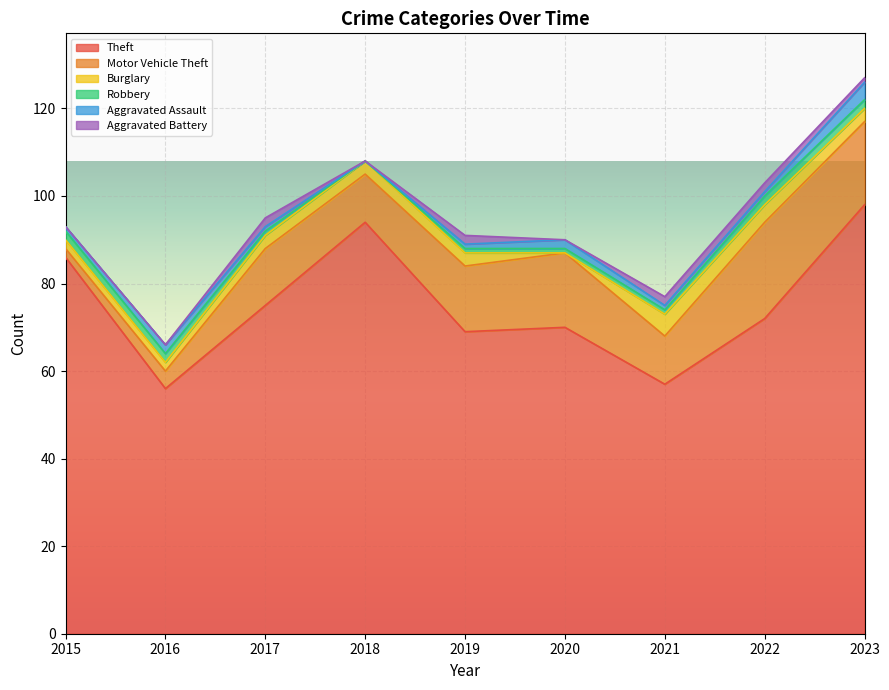

How many interior local peaks does the Aggravated Battery series have?

2